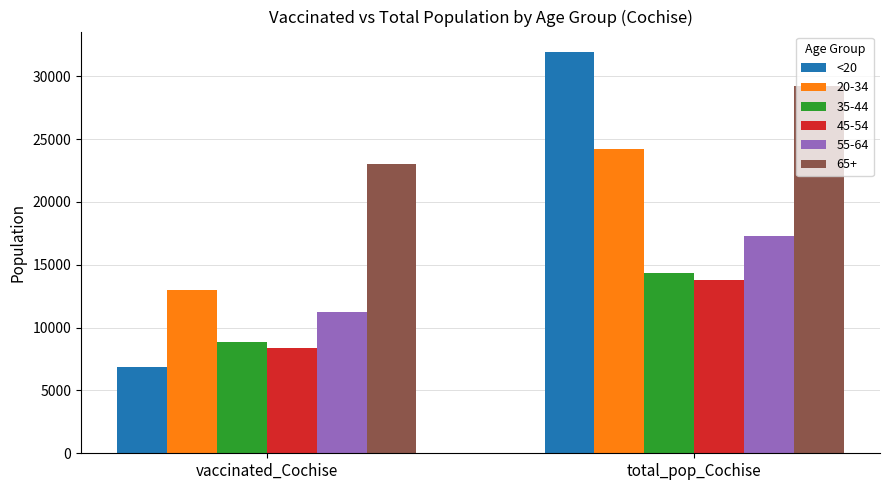

What is the difference between the 55-64 values at total_pop_Cochise and vaccinated_Cochise?

6026